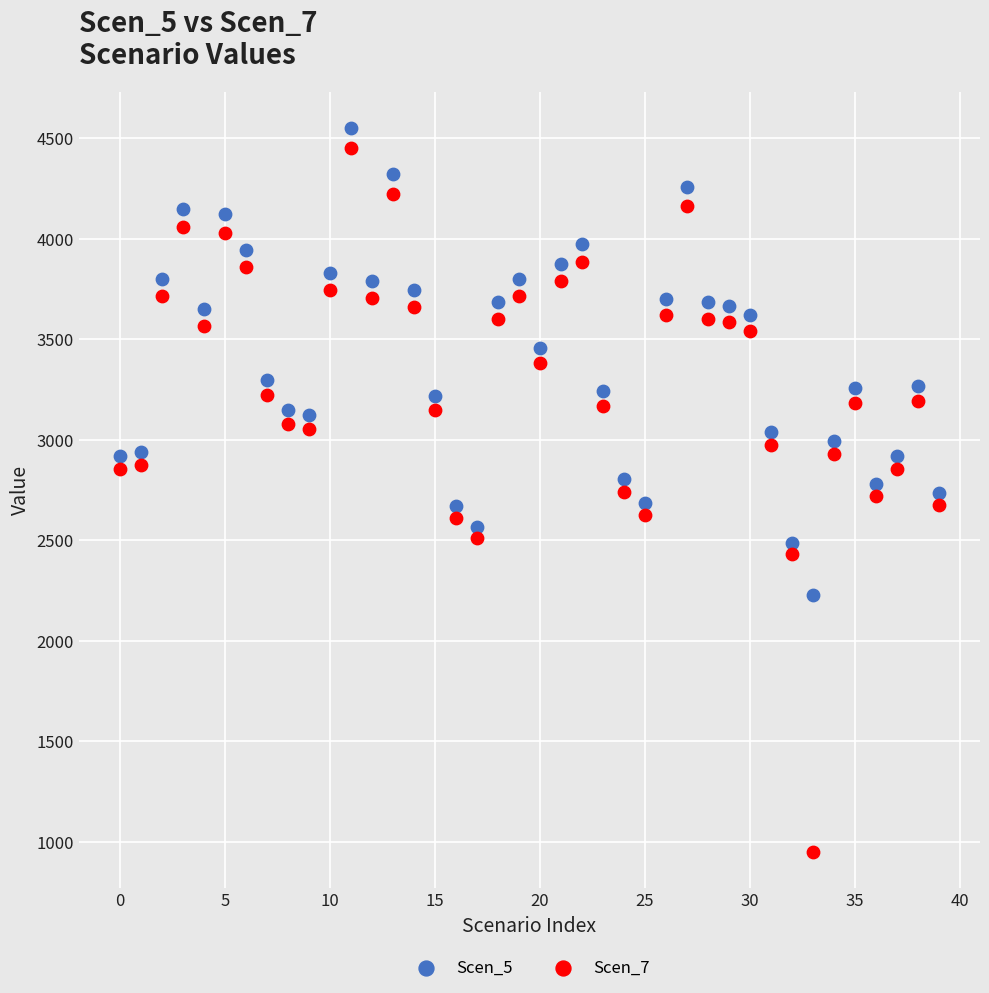

Across all data points, what is the range of Y values (max minus min)?

3601.3